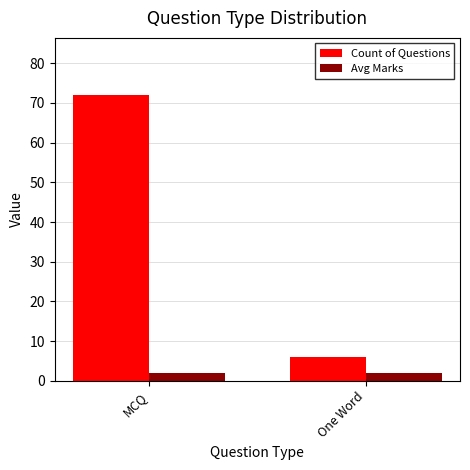

What is the label of the 2nd bar from the right?

MCQ